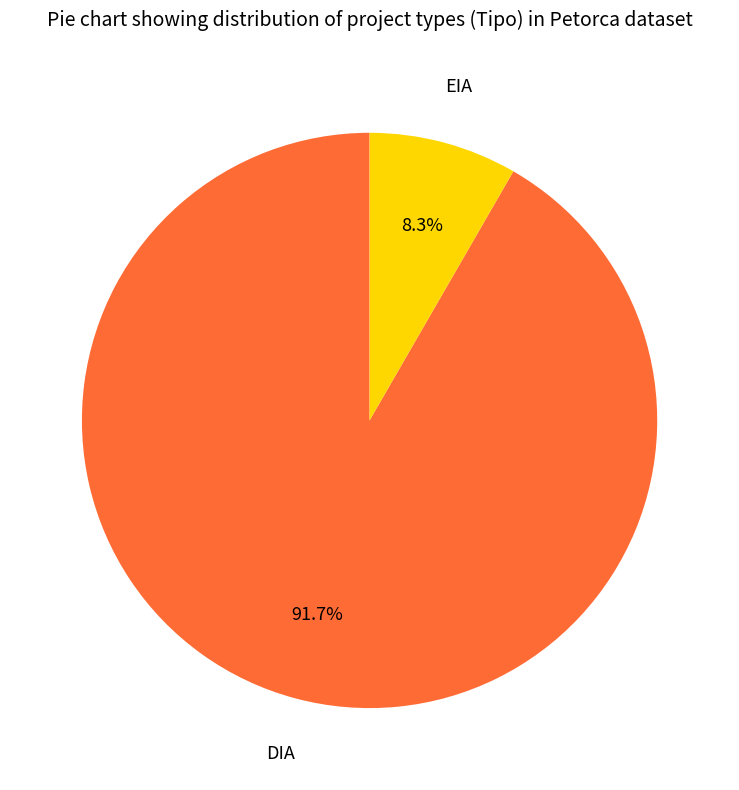

How many slices are in this pie chart?

2